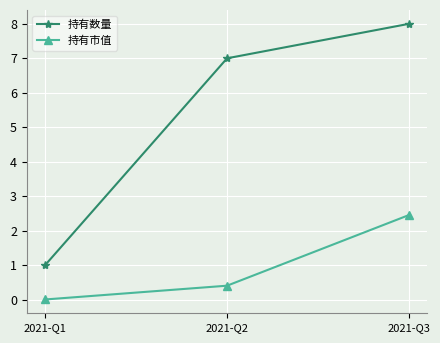

The 持有数量 series shows 1.8 at 2021-Q1. True or false?

False